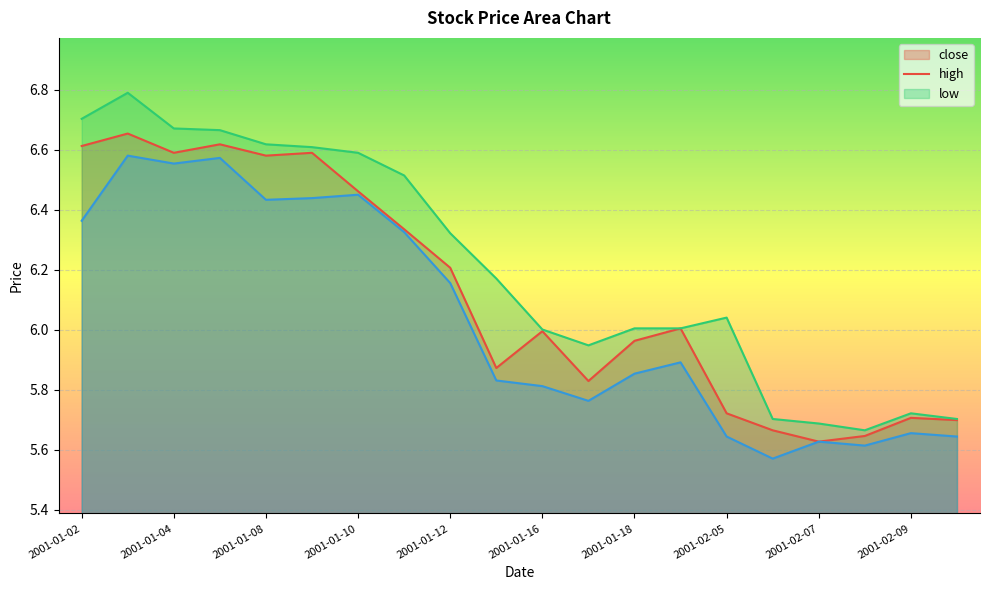

How many data points in close are less than 6?

10